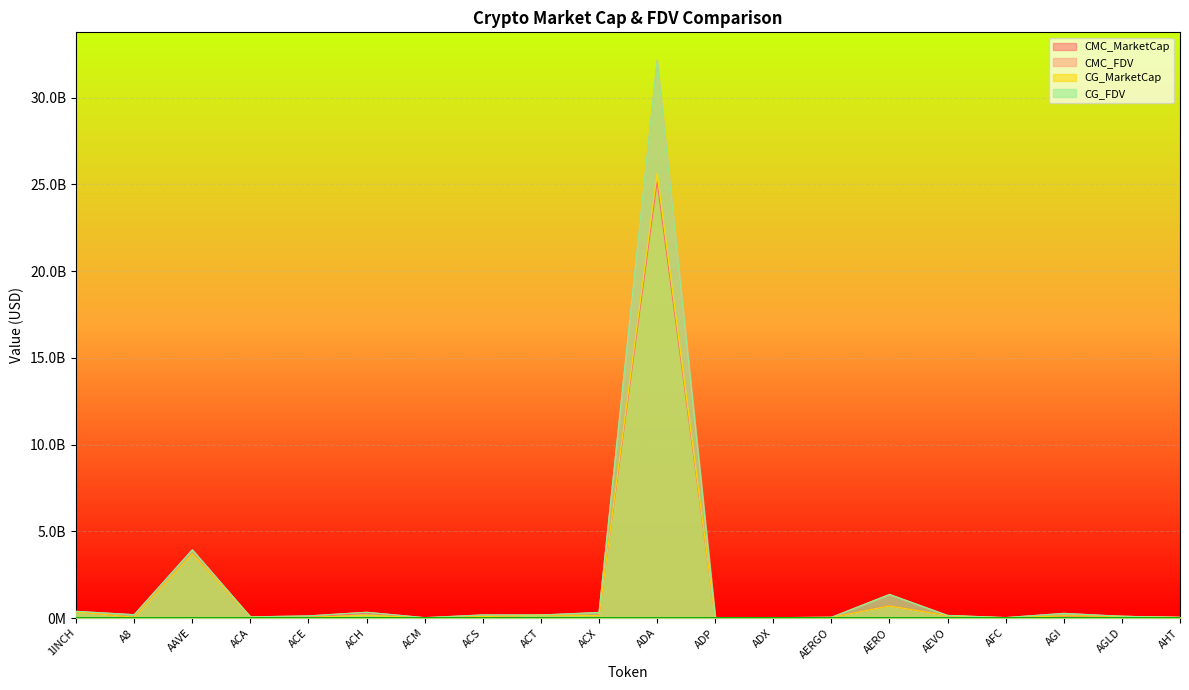

True or false: CMC_FDV and CMC_MarketCap cross at least once.

False